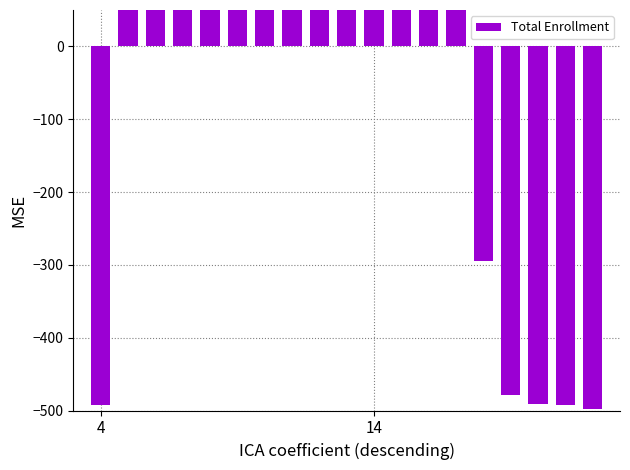

What is the value of the 19th bar from the left?

-498.5